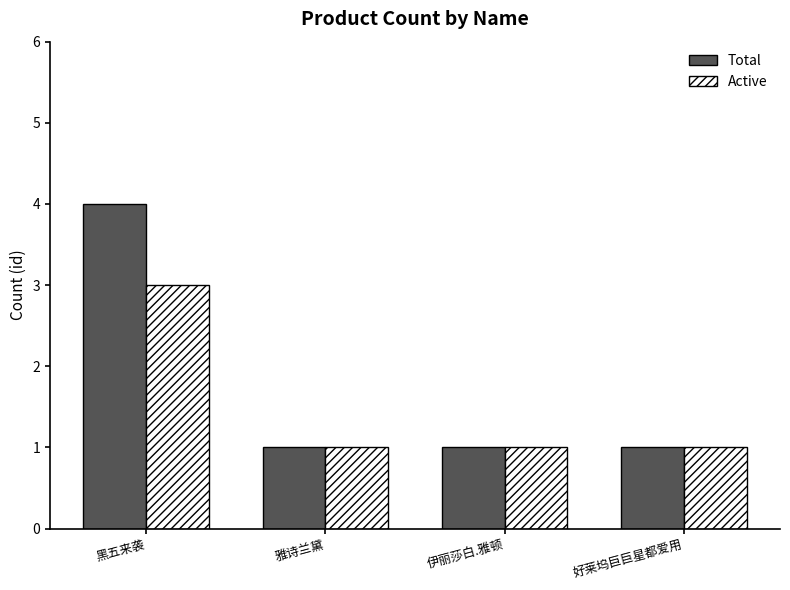

Reading left to right, transcribe all the data shown in this chart.

Total: 4	1	1	1
Active: 3	1	1	1